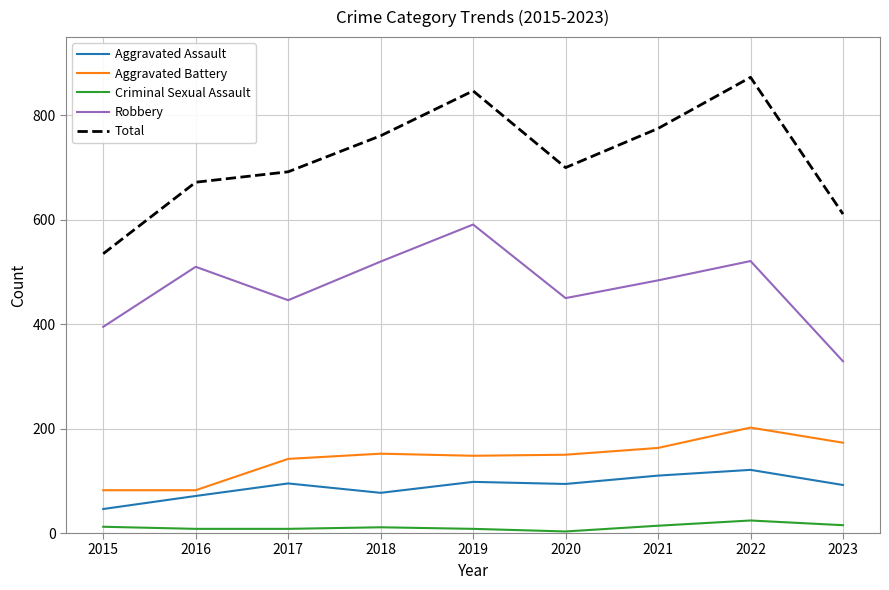

Which series has the largest range (max minus min)?

Total